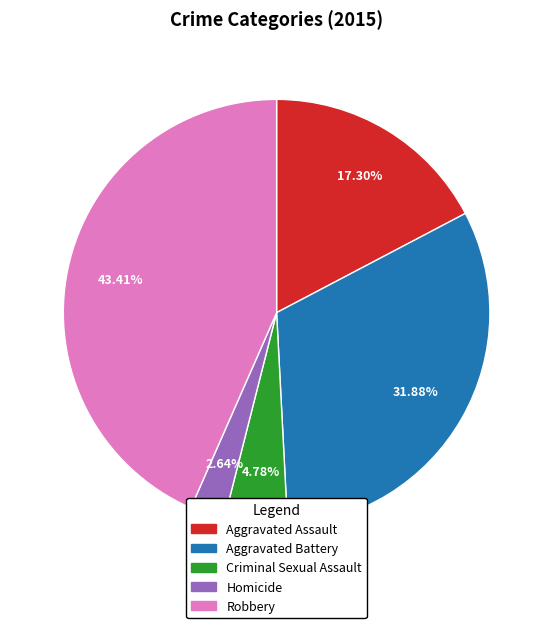

Is it true that Criminal Sexual Assault is 5% of the pie?

True